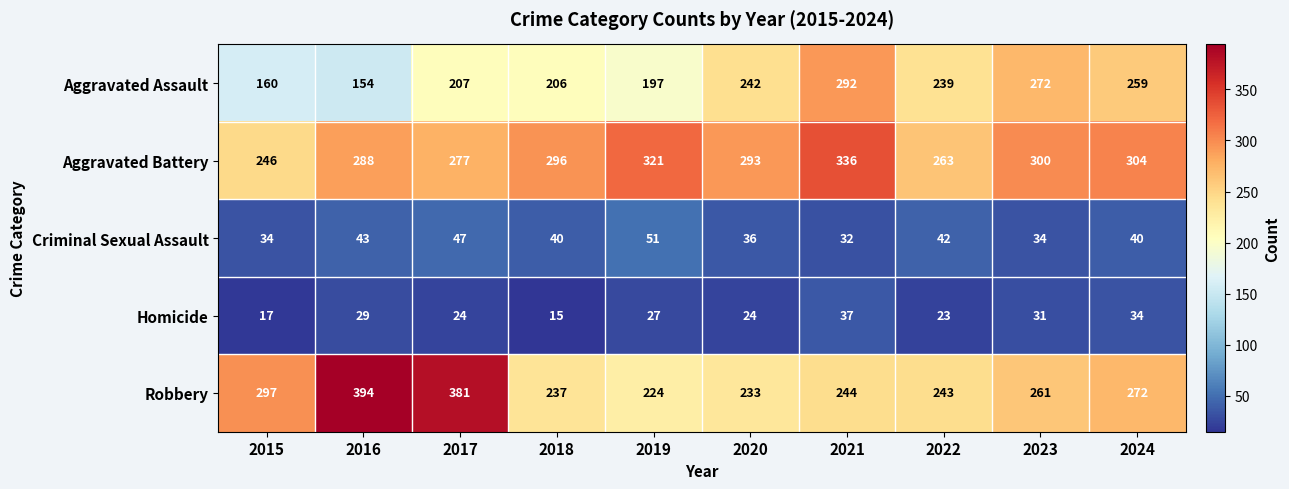

What is the minimum value for Aggravated Assault?

154